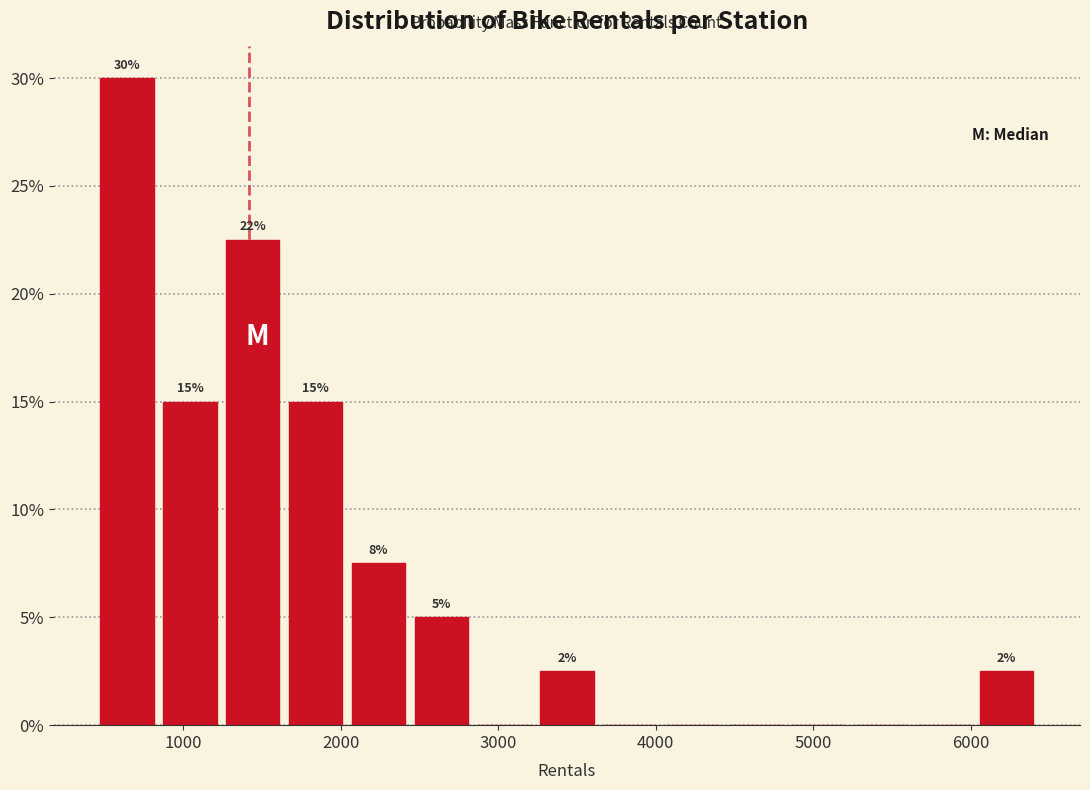

Read against the x-axis, roughly where is the centre of the tallest bar?

600